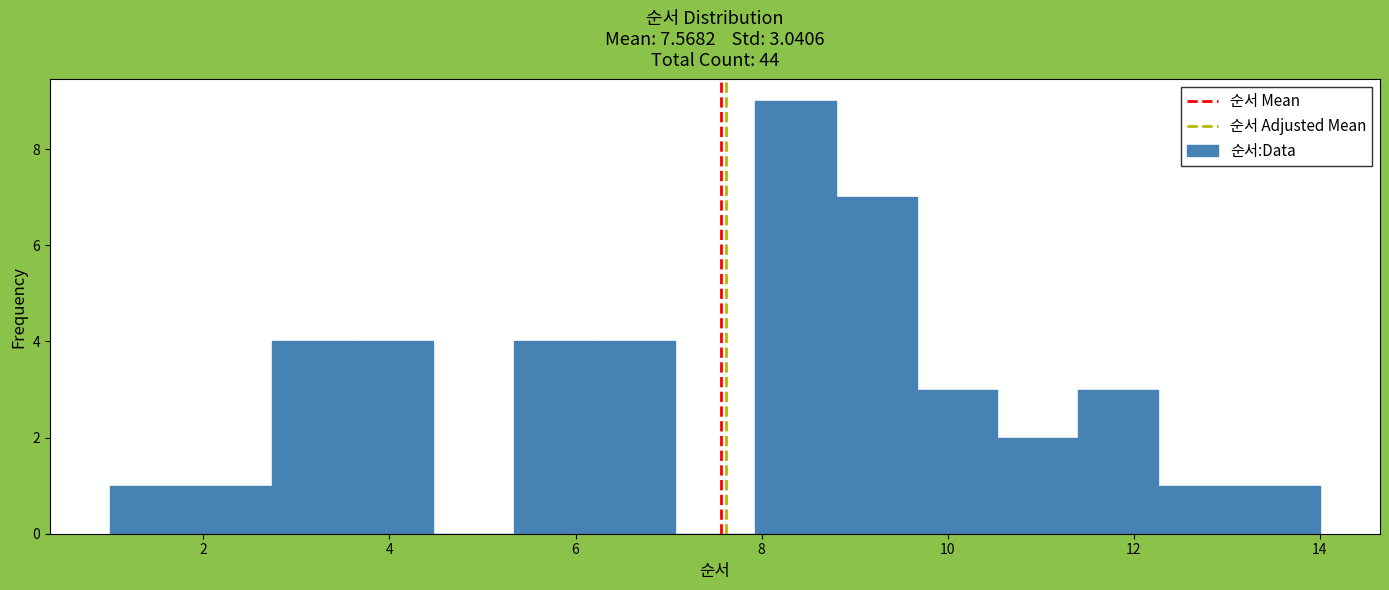

Which range on the x-axis has the tallest bar?

8.0 to 8.8